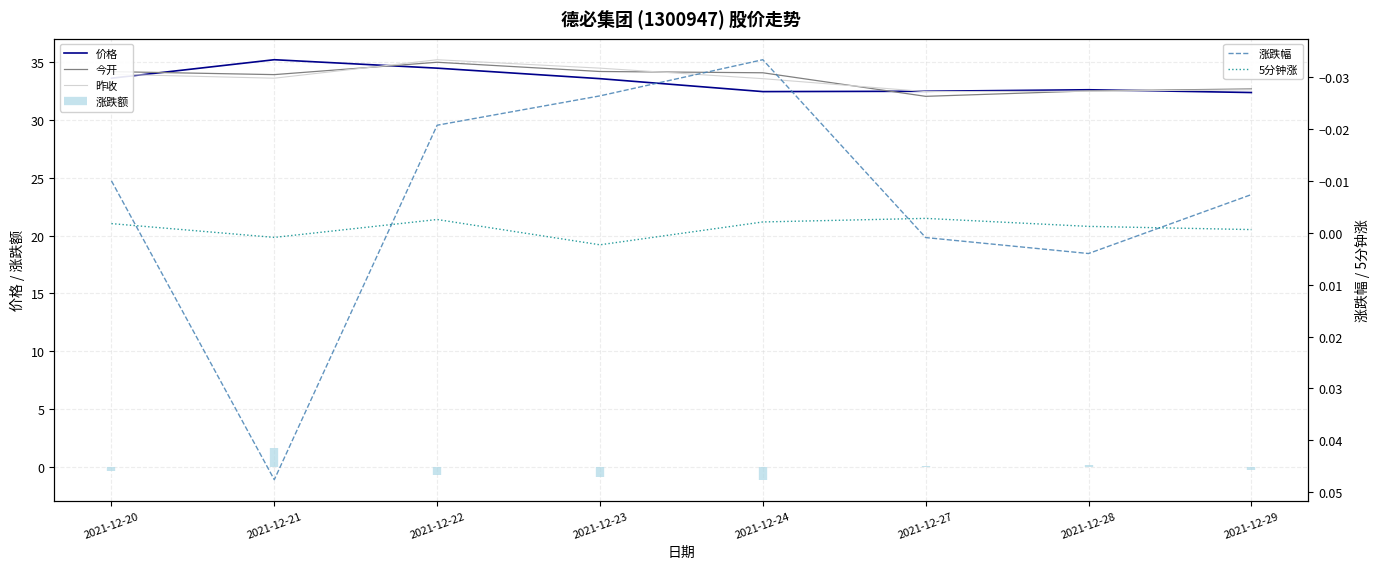

How many data points in 今开 are above 34?

4